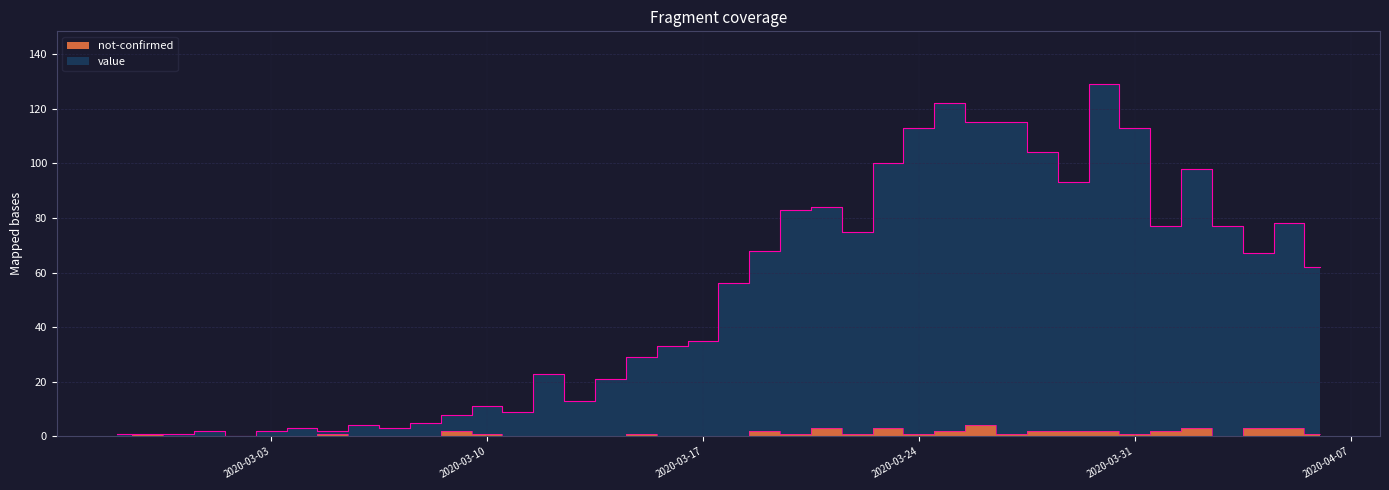

Reading left to right, what are all the values shown in this chart?

value: 1	1	1	2	0	2	3	2	4	3	5	8	11	9	23	13	21	29	33	35	56	68	83	84	75	100	113	122	115	115	104	93	129	113	77	98	77	67	78	62
not-confirmed: 0	1	0	0	0	0	0	1	0	0	0	2	1	0	0	0	0	1	0	0	0	2	1	3	1	3	1	2	4	1	2	2	2	1	2	3	0	3	3	1